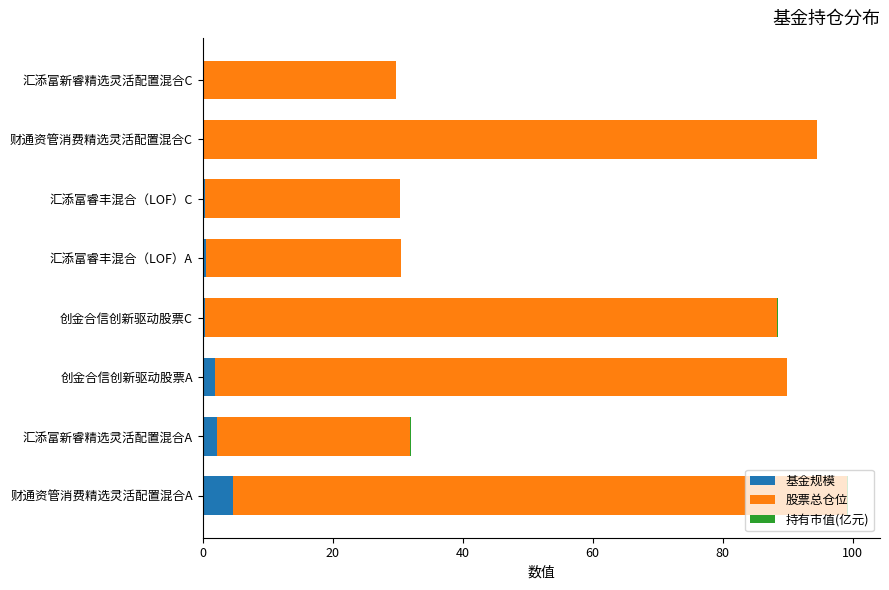

What is the maximum value for 基金规模?

4.6